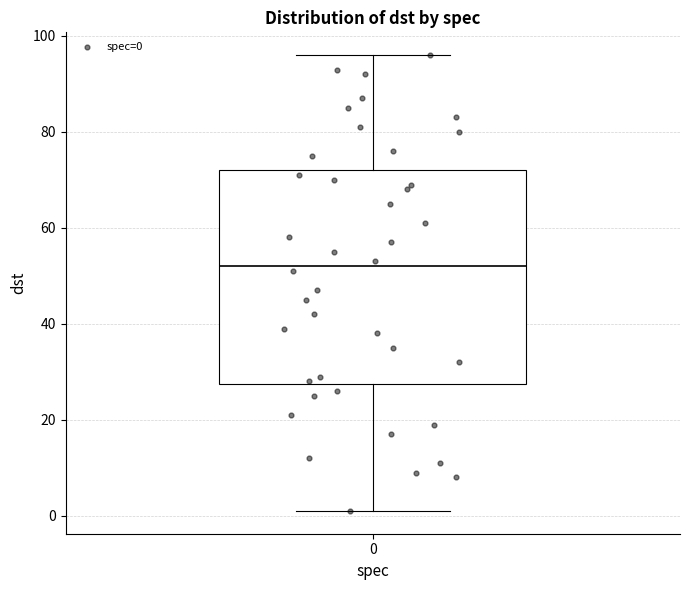

Read this box plot against the y-axis: the position of the median line, the range covered by the box, and the ends of both whiskers. The values are not printed on the chart, so give them approximately, as read against the axis.

median 52, box 28 to 72, whiskers 2 to 96